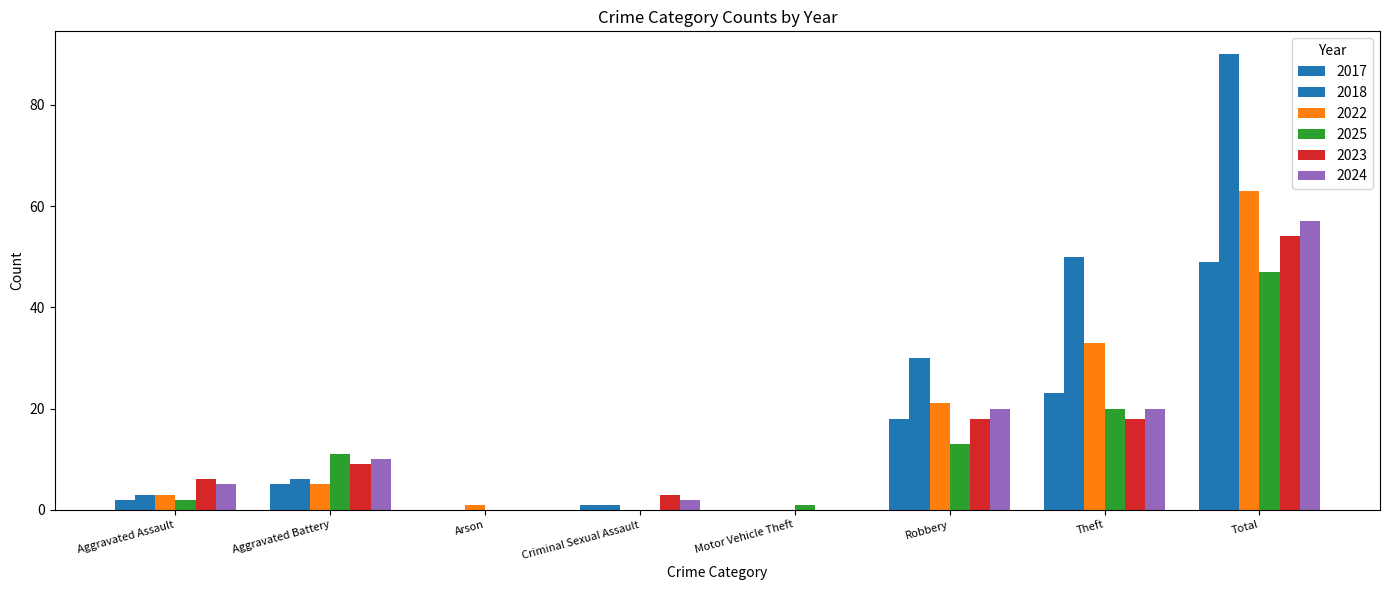

How many data points does each series have?

8